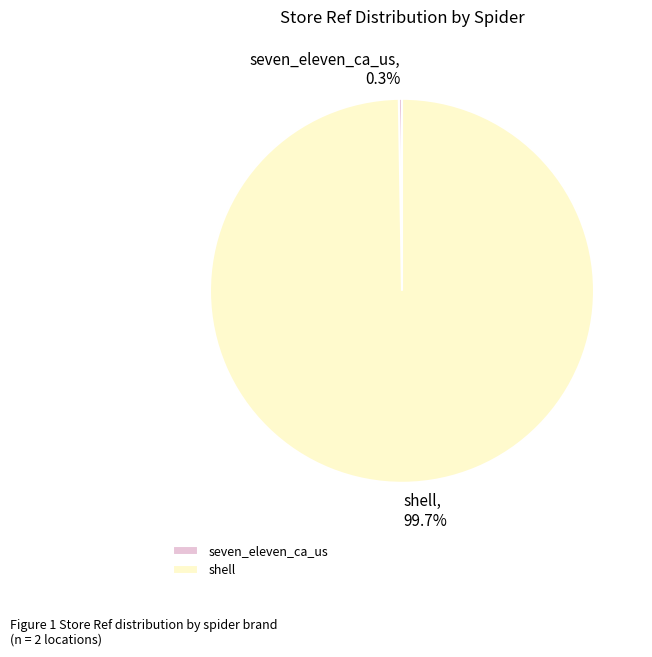

What is the largest slice in the pie chart?

shell